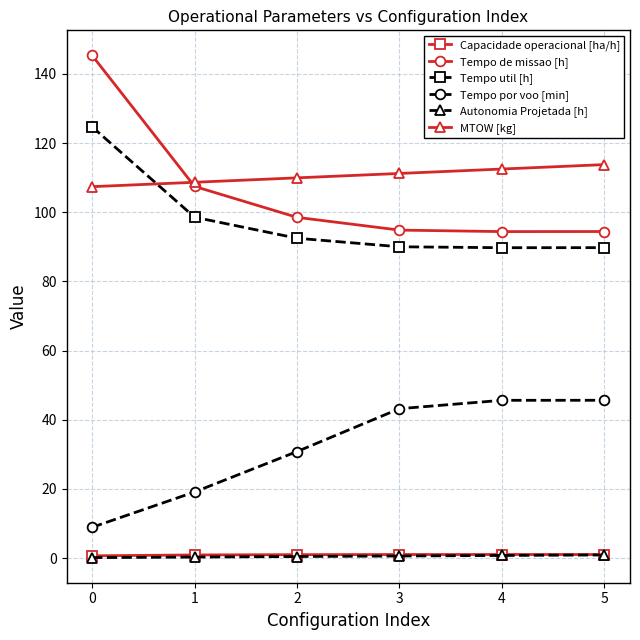

How many interior local valleys does the Tempo de missao [h] series have?

1